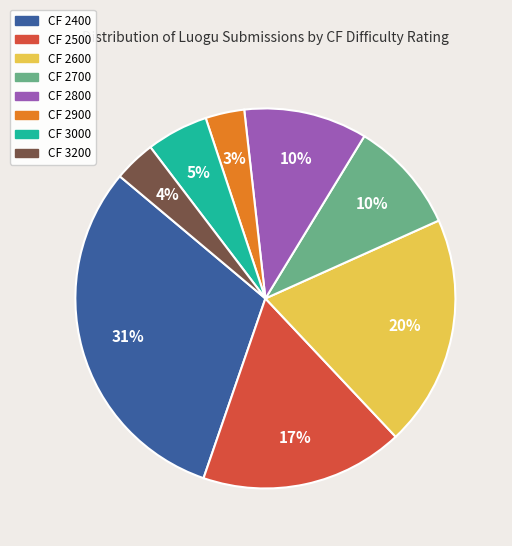

To the nearest percent, what is the average slice percentage?

12%